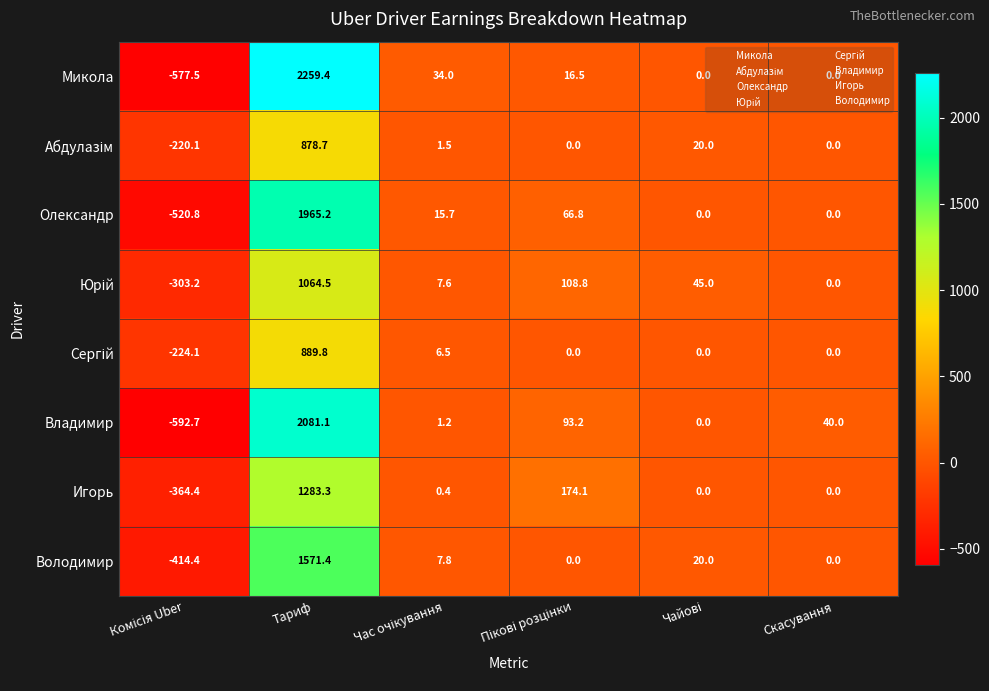

What is the sum of all Игорь values?

1093.4